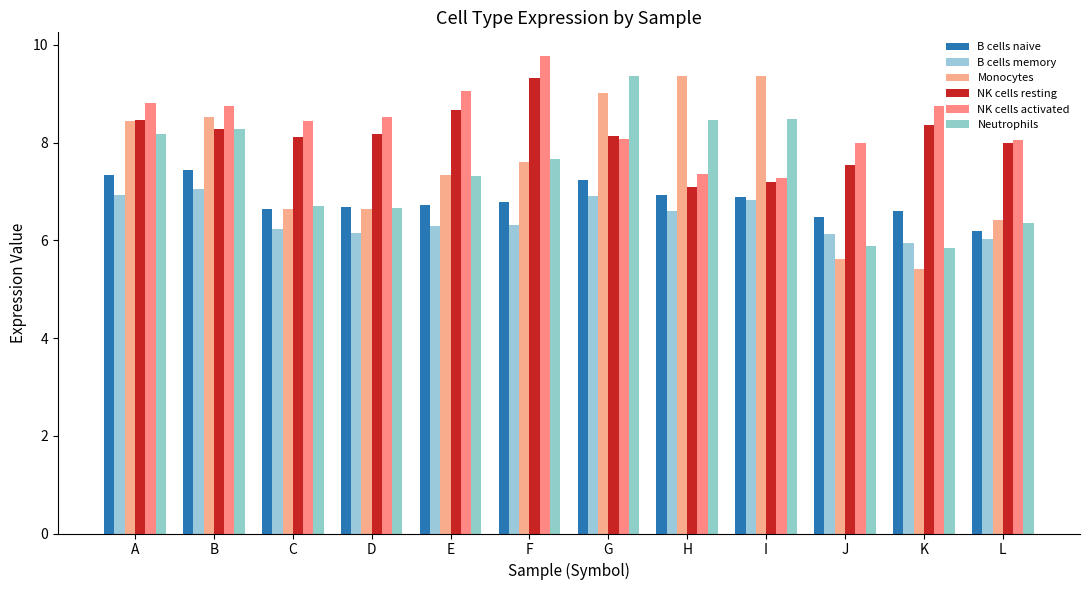

How many bars are there in total?

72